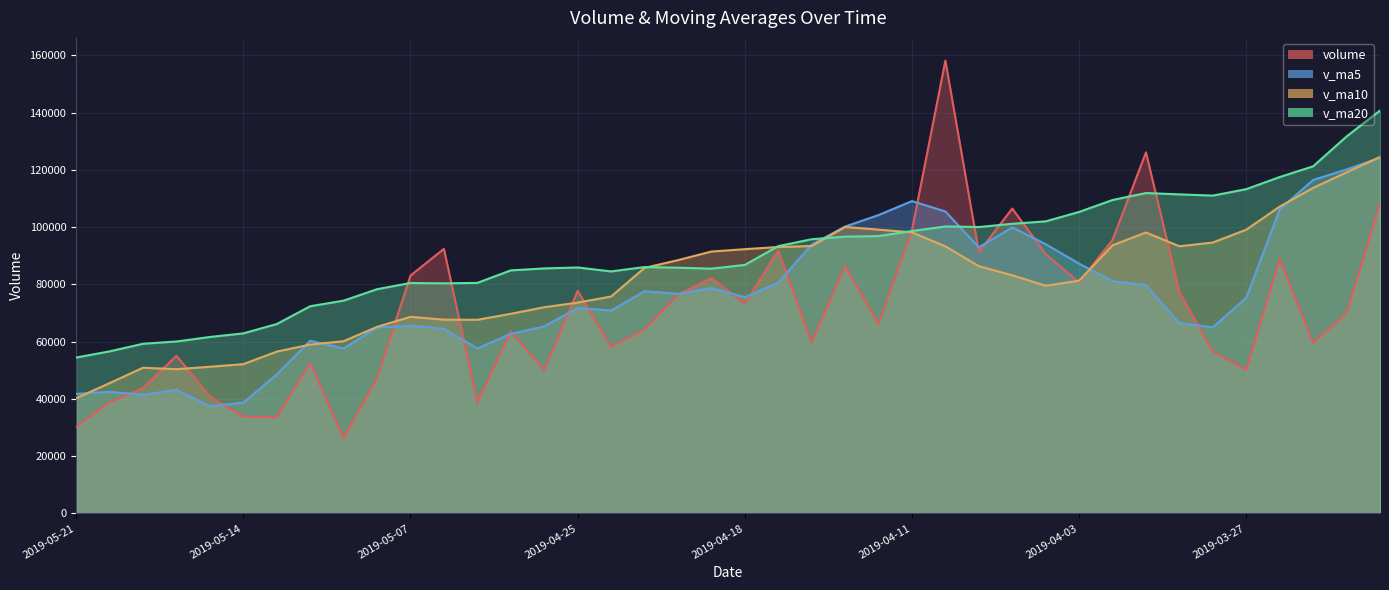

In v_ma10, how many points are lower than both neighbors (excluding endpoints)?

4